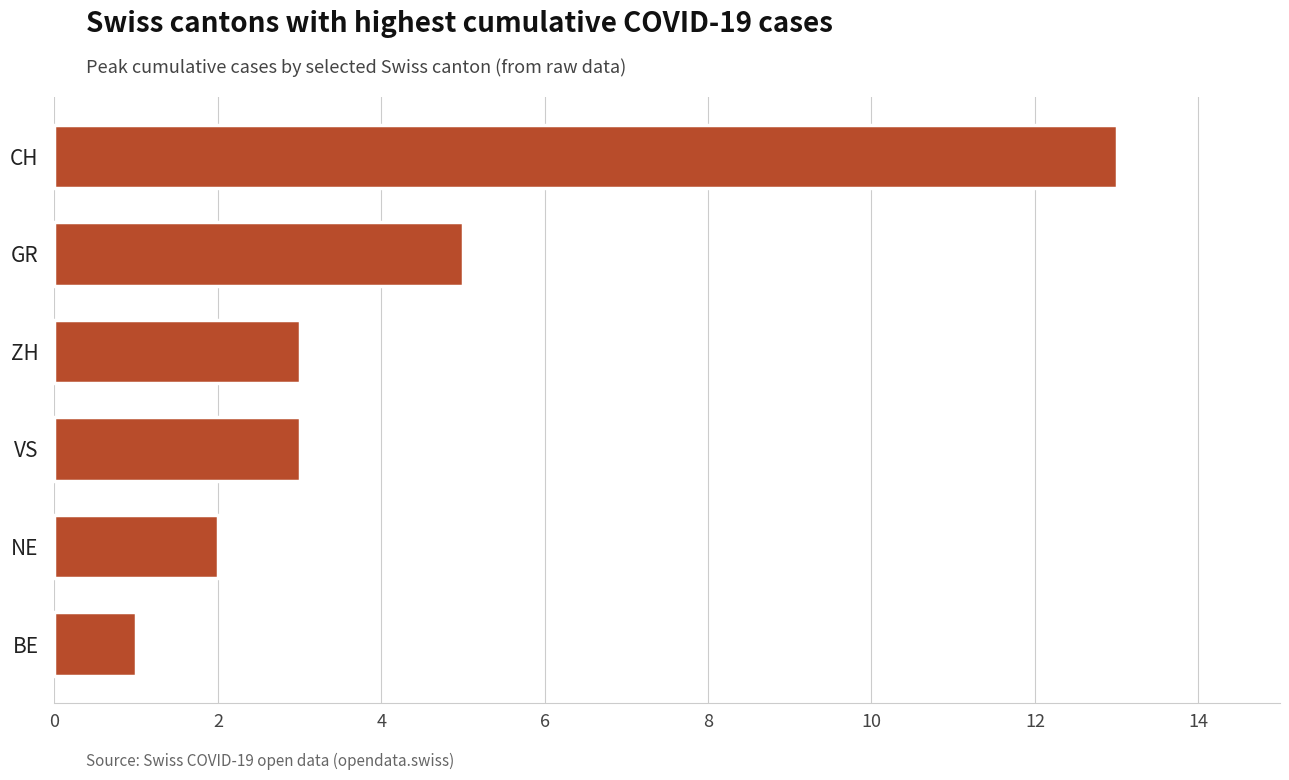

How many categories are shown in the chart?

6